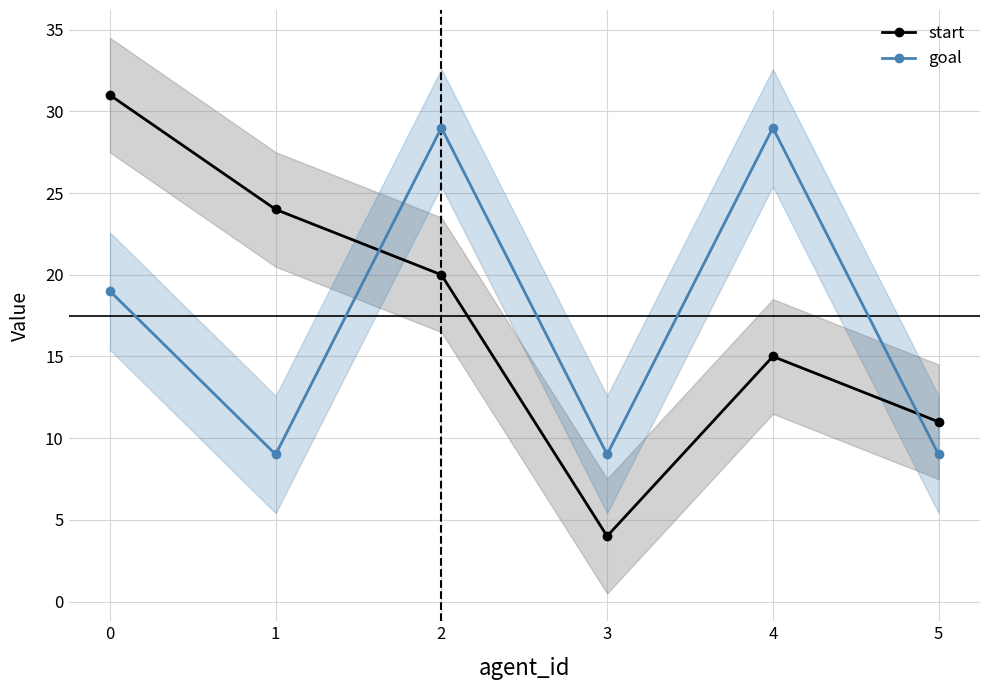

How many data points in start are above 20?

2